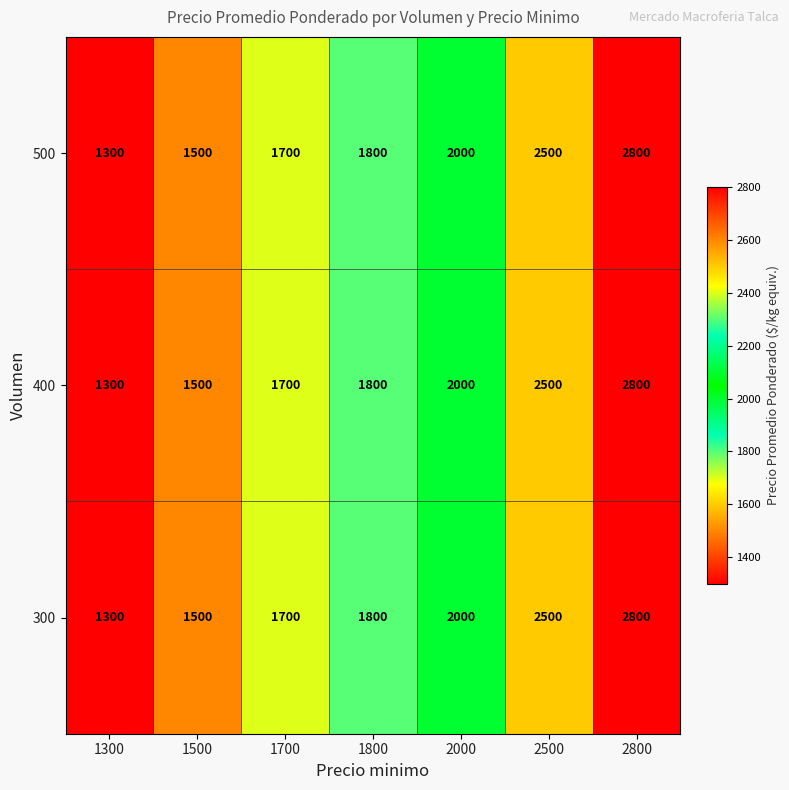

Reading left to right, extract all data points from this chart.

500: 1300=1300	1500=1500	1700=1700	1800=1800	2000=2000	2500=2500	2800=2800
400: 1300=1300	1500=1500	1700=1700	1800=1800	2000=2000	2500=2500	2800=2800
300: 1300=1300	1500=1500	1700=1700	1800=1800	2000=2000	2500=2500	2800=2800